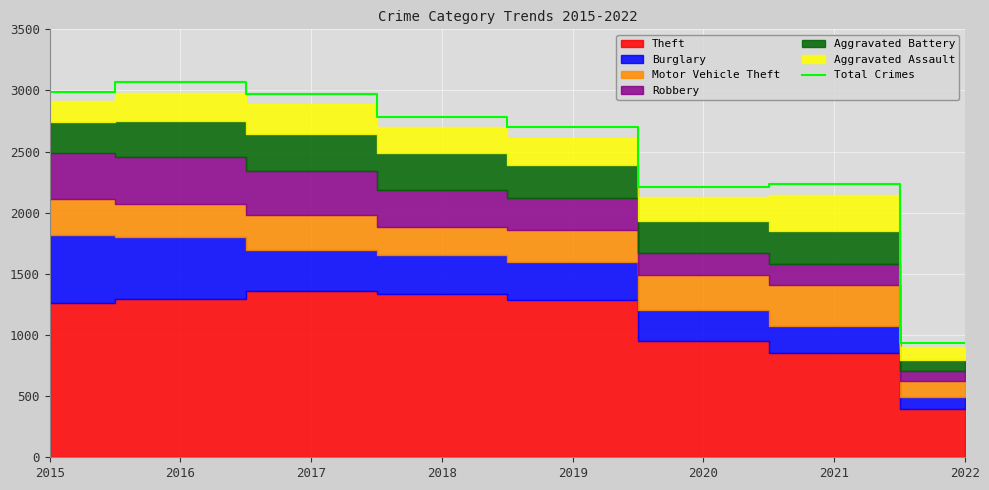

What is the ratio of the value at 2016 to the value at 2022?

3.3